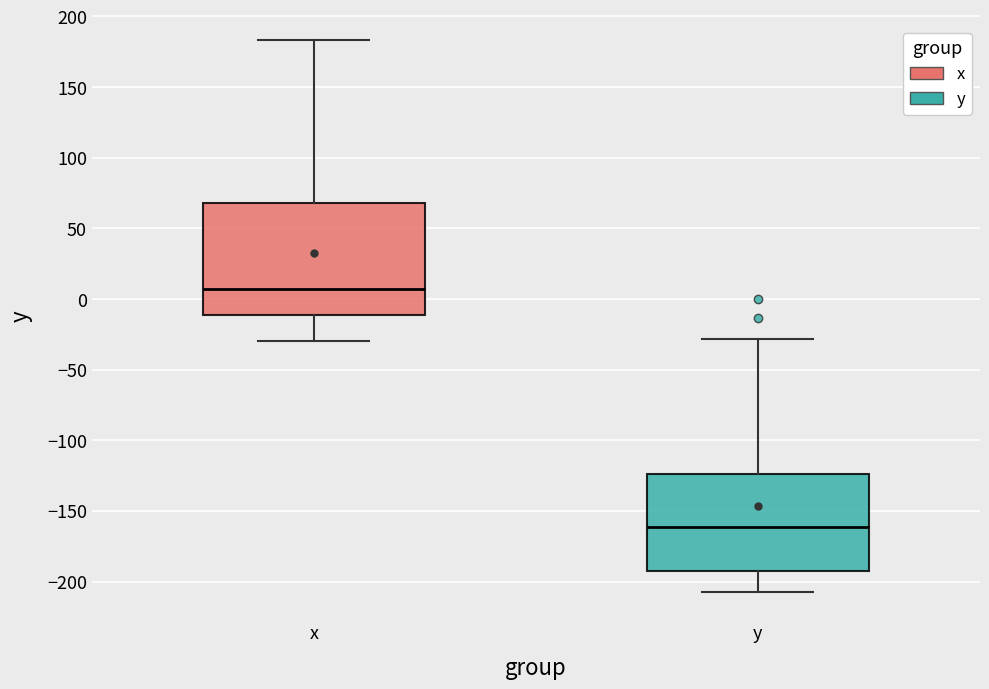

Where does the lower whisker of the box for x end on the y-axis? The values are not printed on the chart, so give them approximately, as read against the axis.

-30